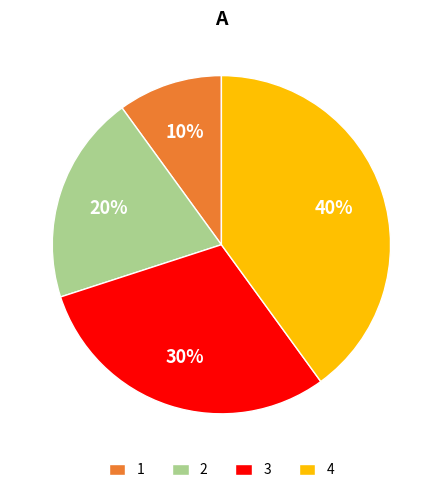

True or false: 4 accounts for 40% of the total.

True